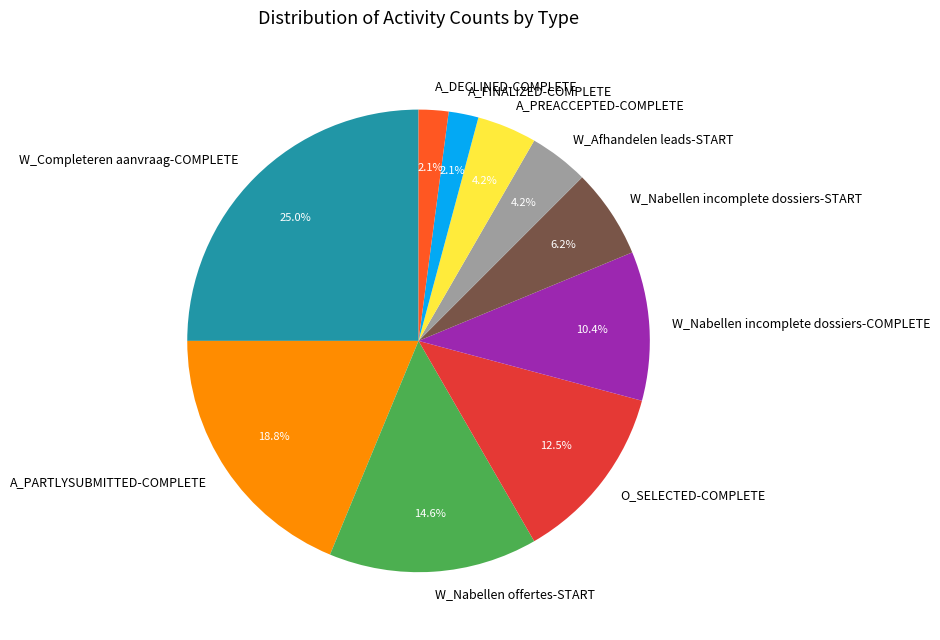

What is the largest slice in the pie chart?

W_Completeren aanvraag-COMPLETE